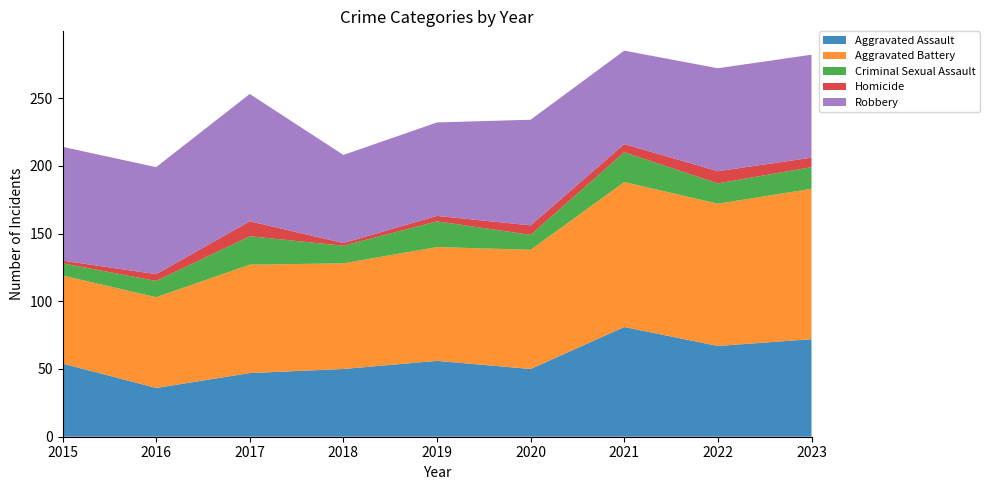

Reading left to right, transcribe all the data shown in this chart.

Aggravated Assault: 54	36	47	50	56	50	81	67	72
Aggravated Battery: 65	67	80	78	84	88	107	105	111
Criminal Sexual Assault: 9	12	21	13	19	11	22	15	16
Homicide: 2	5	11	2	4	7	6	9	7
Robbery: 84	79	94	65	69	78	69	76	76